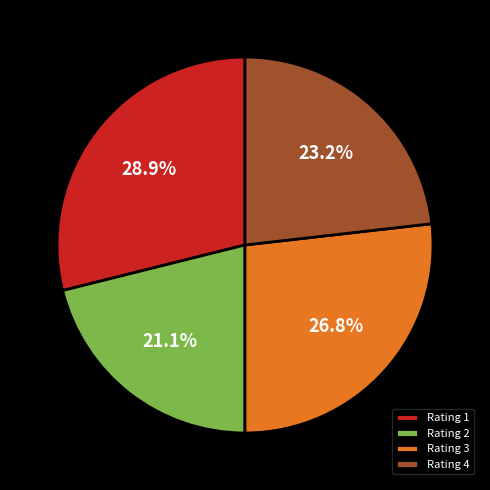

The Rating 1 slice represents 22% of the pie. True or false?

False